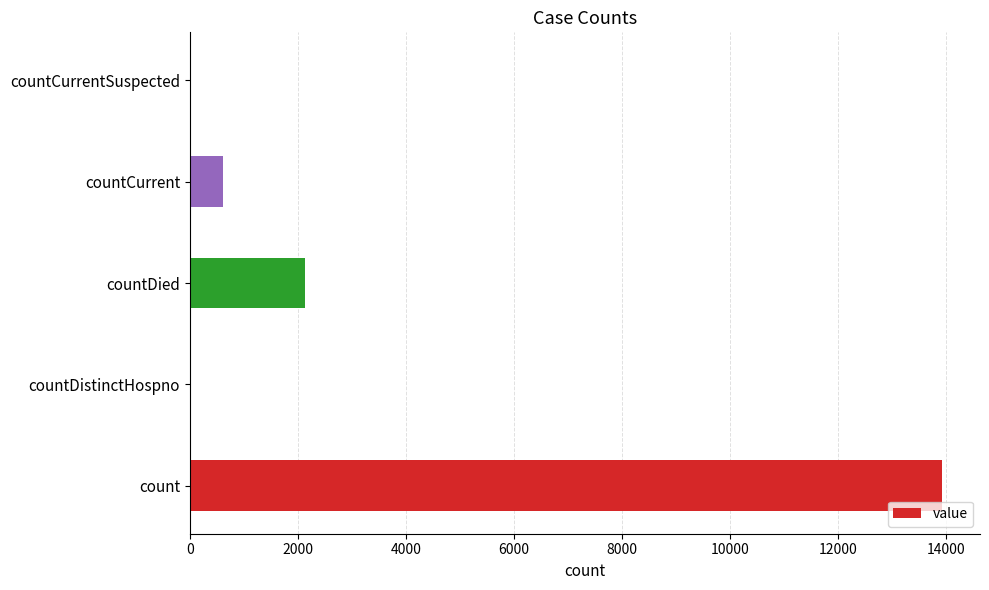

What is the average value?

3335